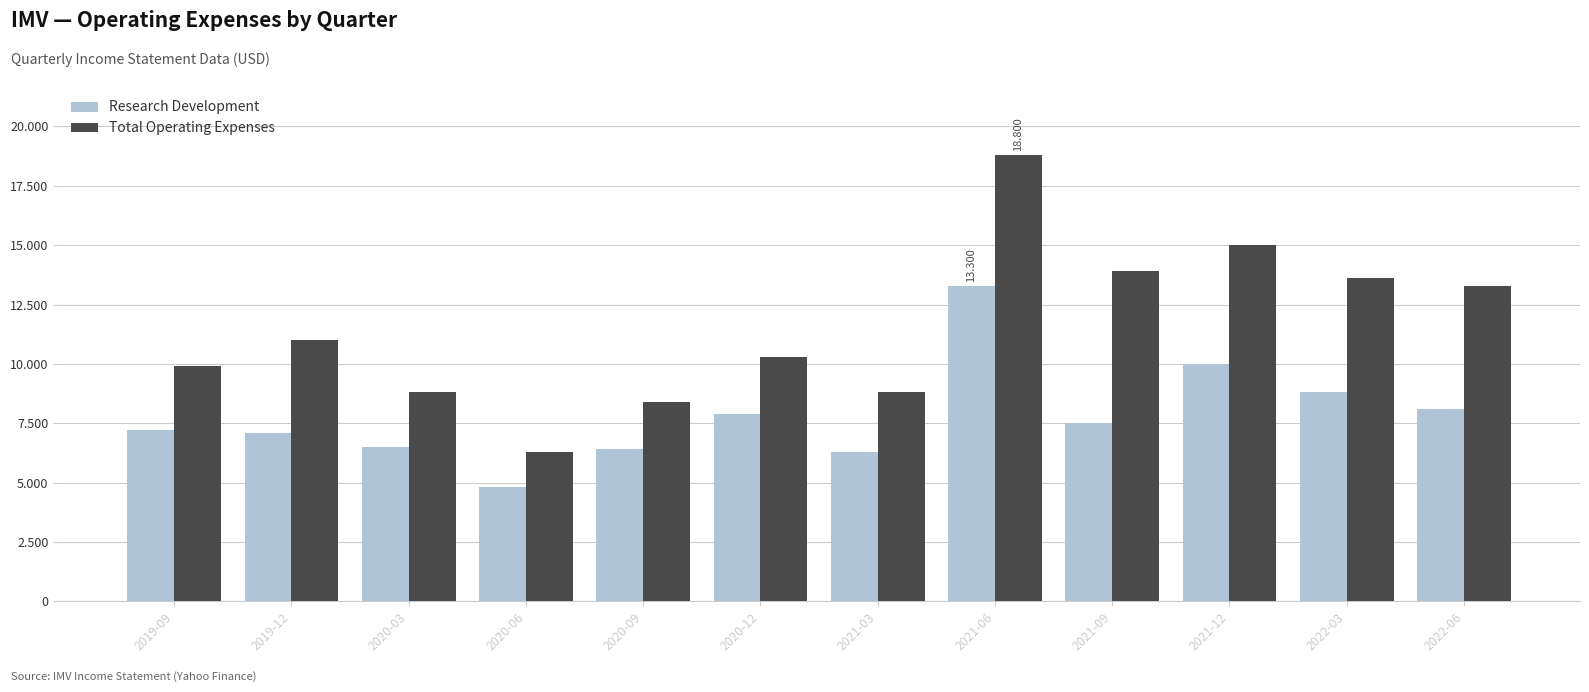

What are all the series names shown in the legend?

Research Development, Total Operating Expenses